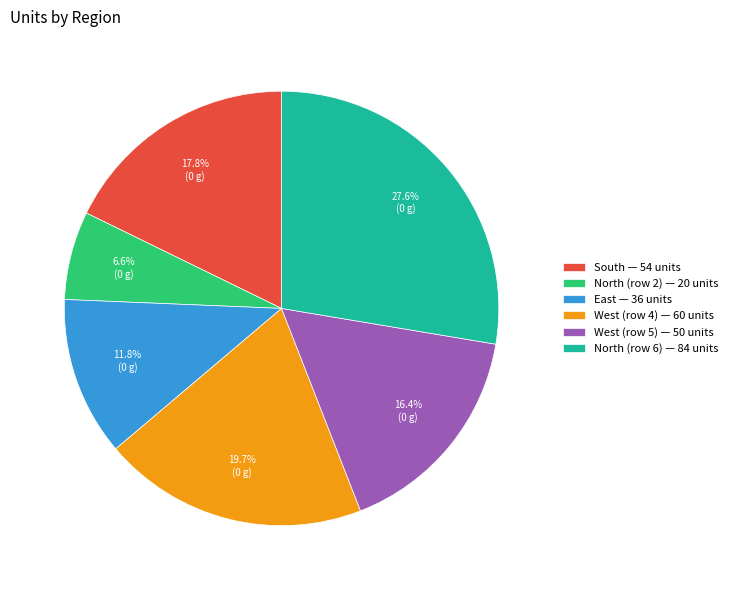

Combined, what portion of the pie is North (row 2) — 20 units and West (row 4) — 60 units?

26.3%